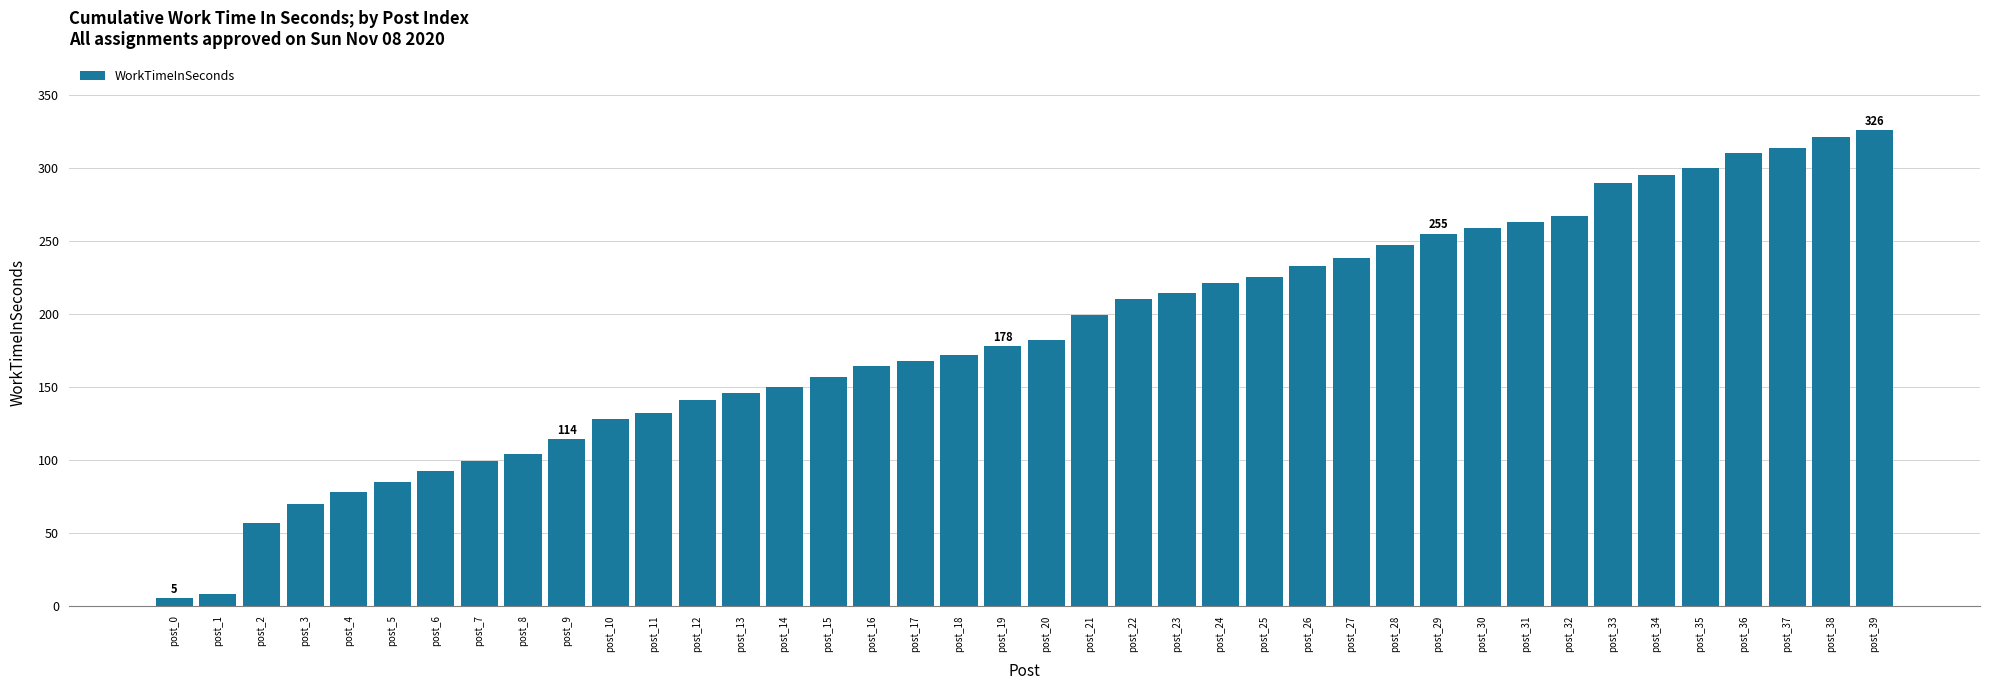

What is the change in value from post_6 to post_27?

+146